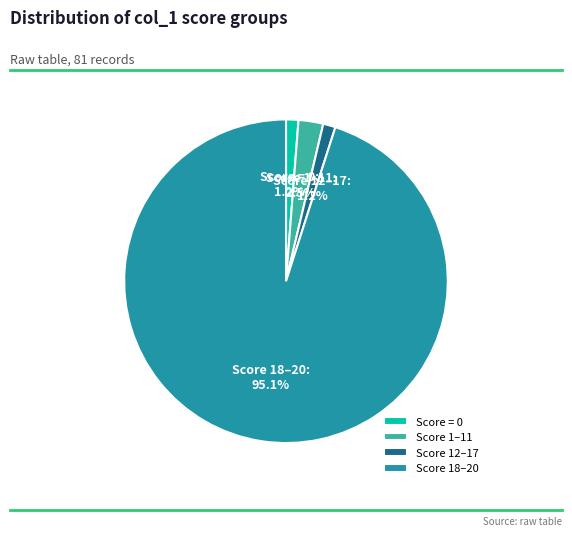

How many segments does this pie chart have?

4